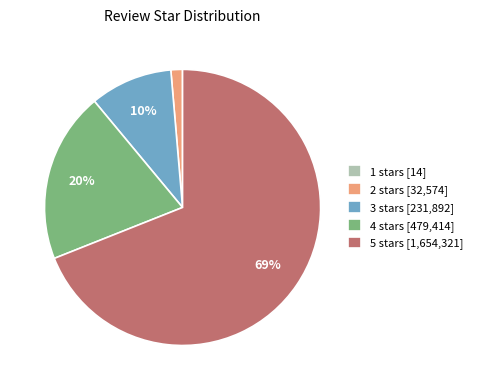

The 5 stars [1,654,321] slice represents 79% of the pie. True or false?

False